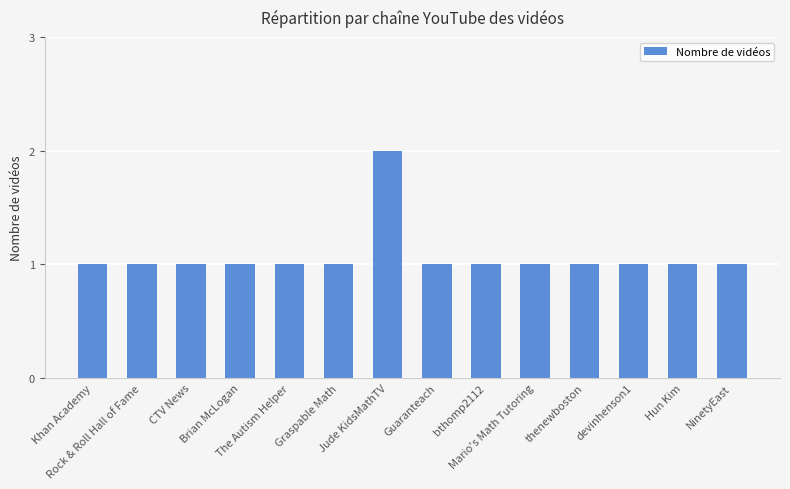

What is the label of the 5th bar from the left?

The Autism Helper